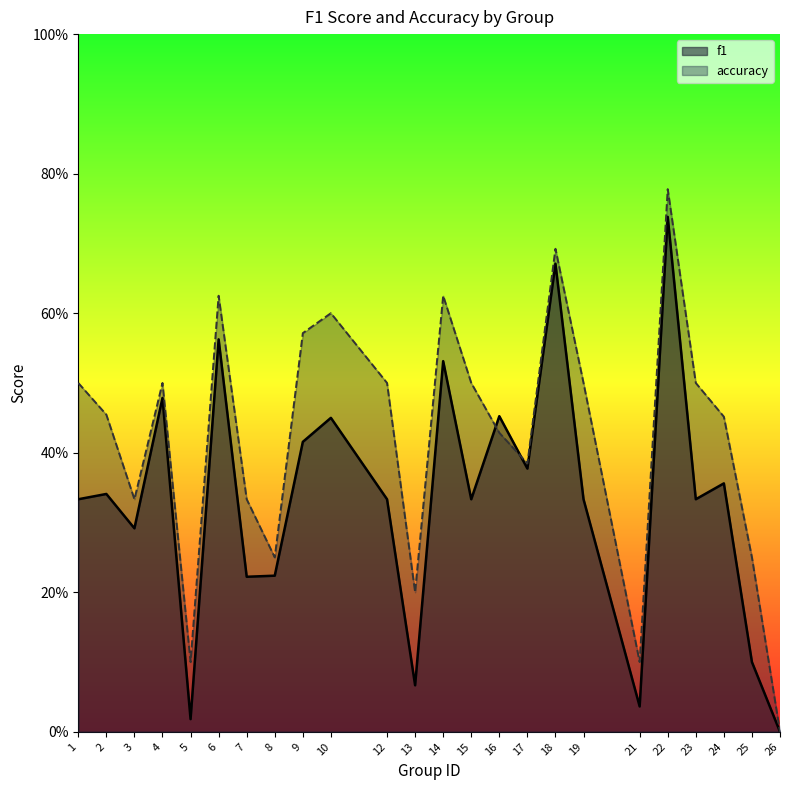

Which has a higher value, 9 or 18?

18